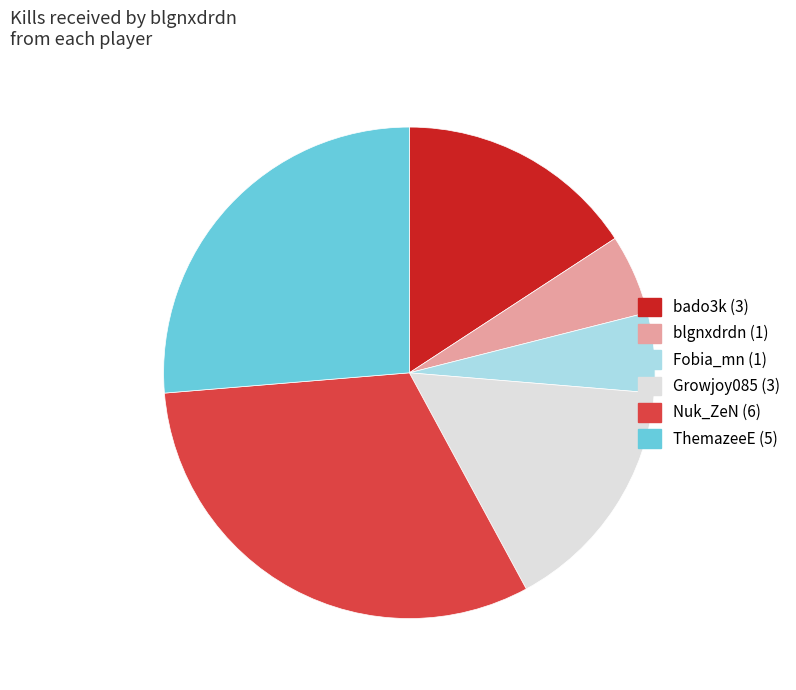

What is the ratio of the value at Fobia_mn (1) to the value at Growjoy085 (3)?

0.3